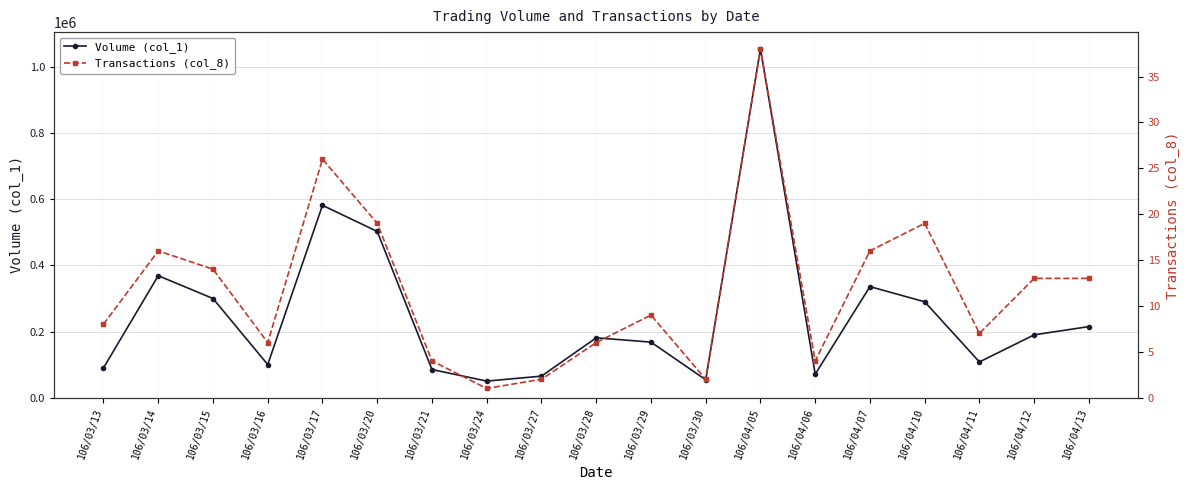

Which label corresponds to the smallest value in the chart?

106/03/24